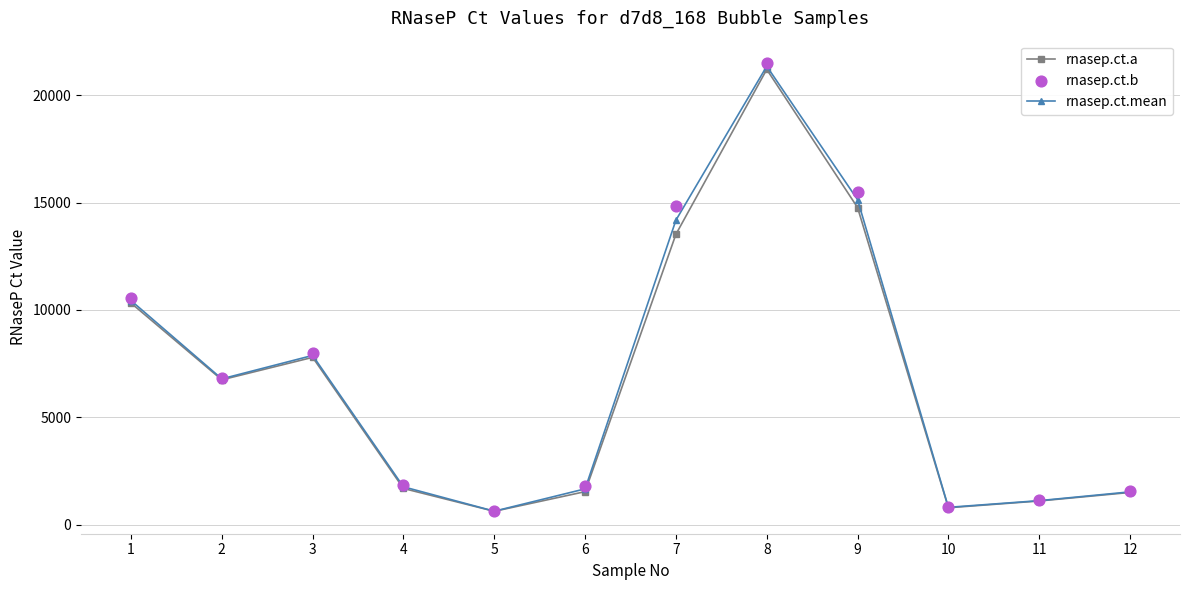

At which category is the sum across all series the highest?

8